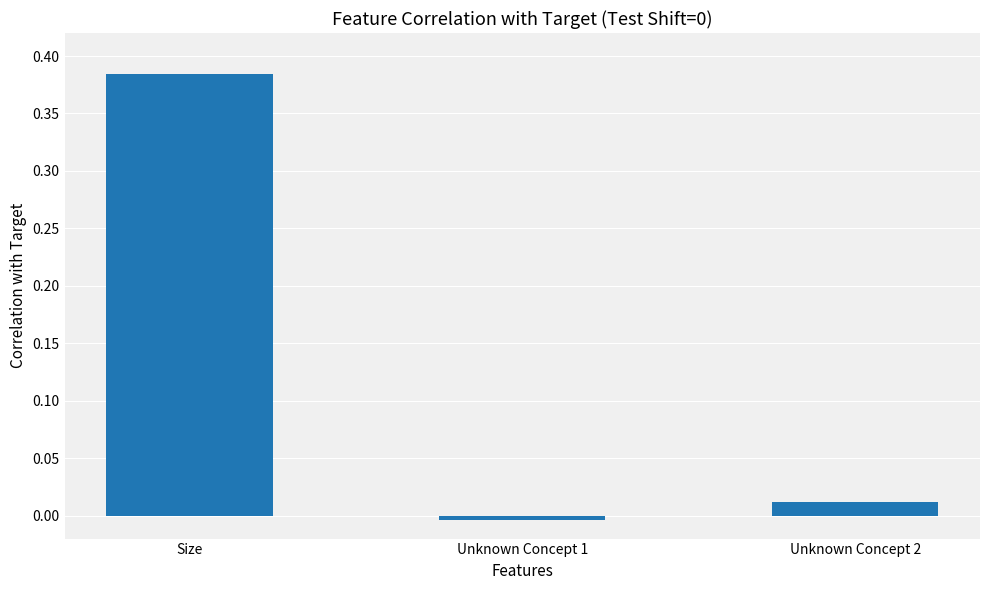

Rank the categories by value from lowest to highest.

Unknown Concept 1, Unknown Concept 2, Size